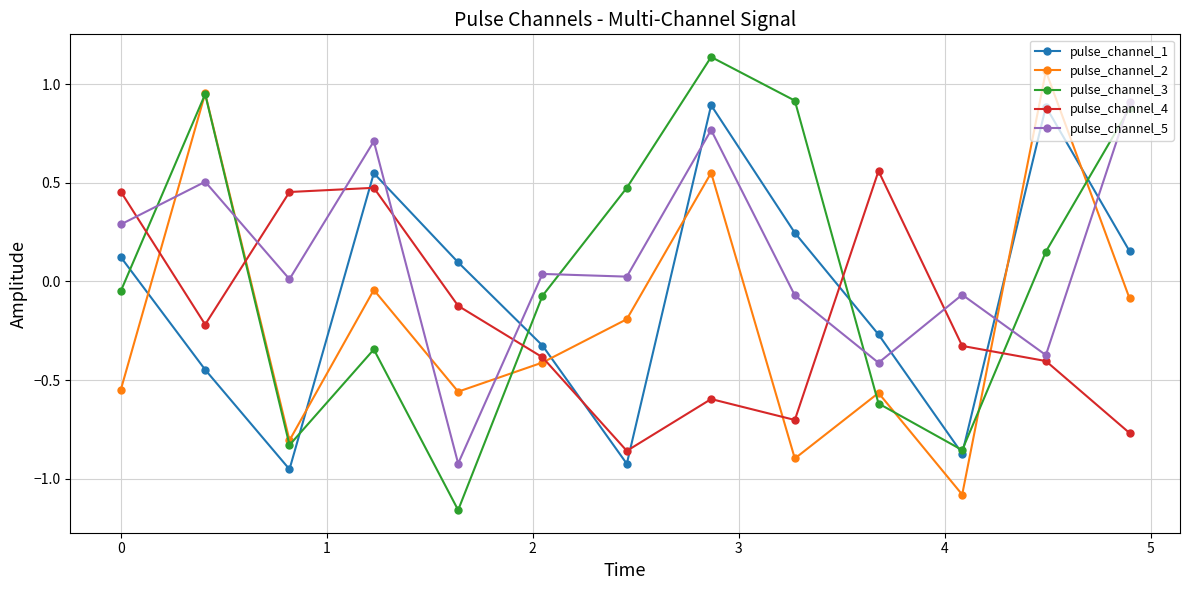

Which series has the largest range (max minus min)?

pulse_channel_3